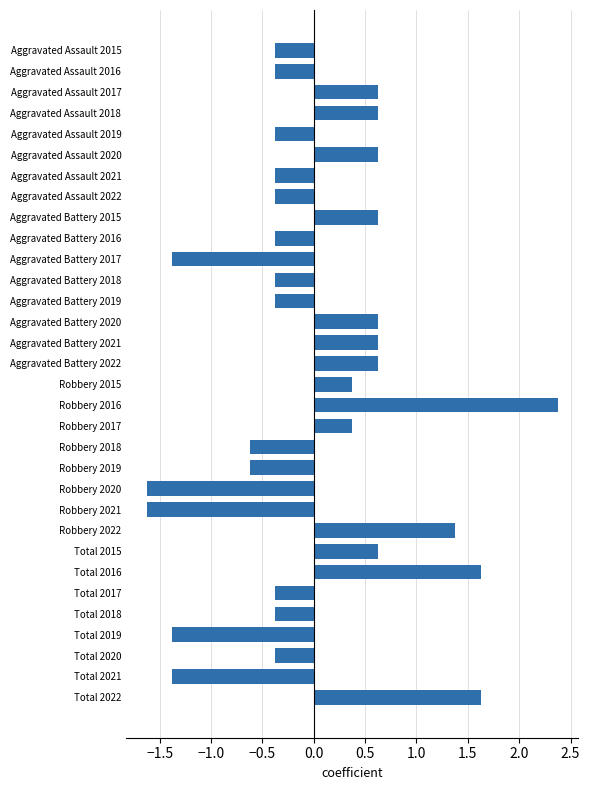

The chart shows a value of -0.4 at Total 2018. True or false?

True